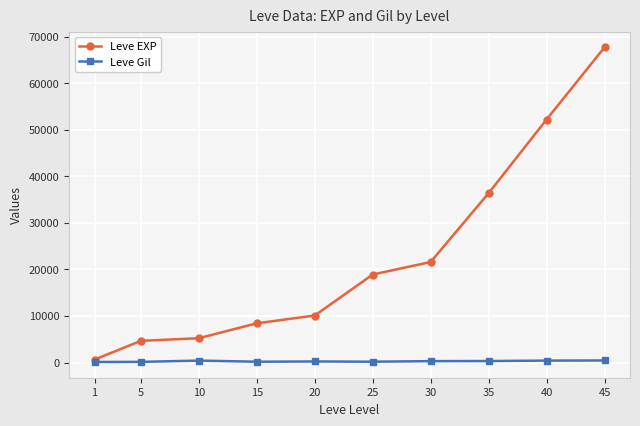

True or false: Leve EXP has more than 1 points higher than both neighbors.

False